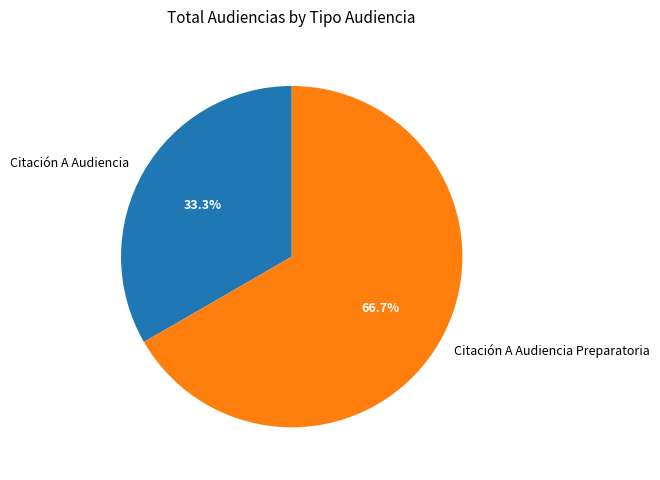

Count the number of slices in the pie.

2